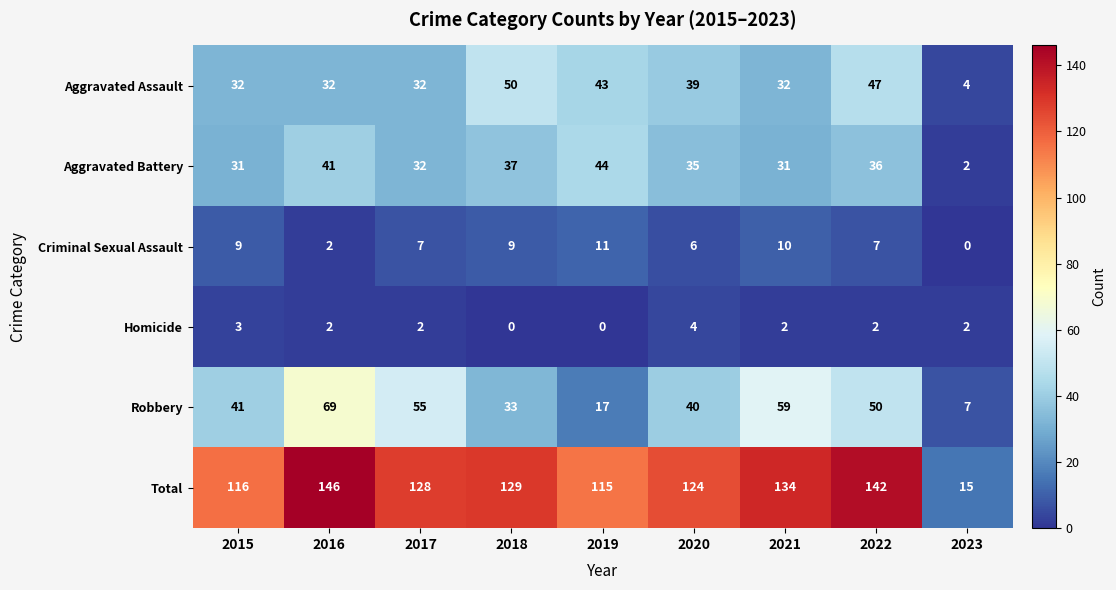

How many values in the Criminal Sexual Assault series are below 7?

3